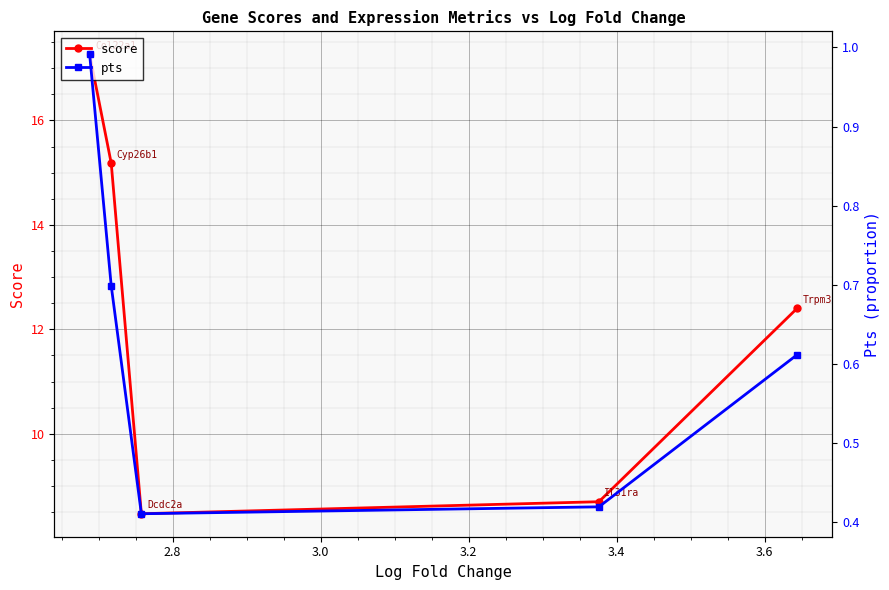

True or false: score has a value of 8.5 at 3.0.

True